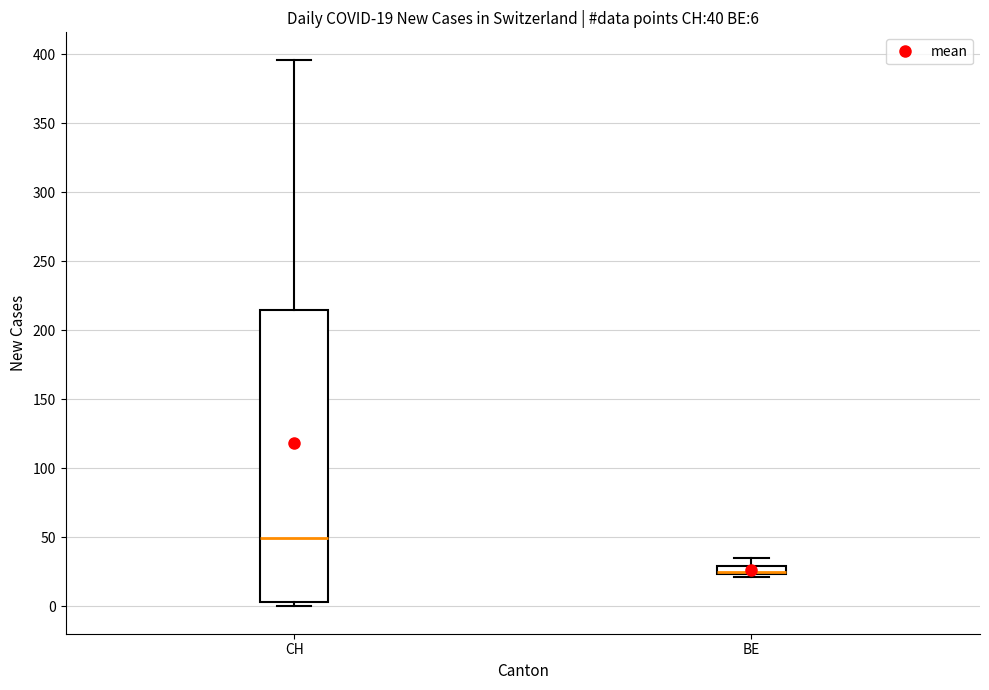

Comparing the boxes themselves (not the whiskers), which one is the tallest?

CH